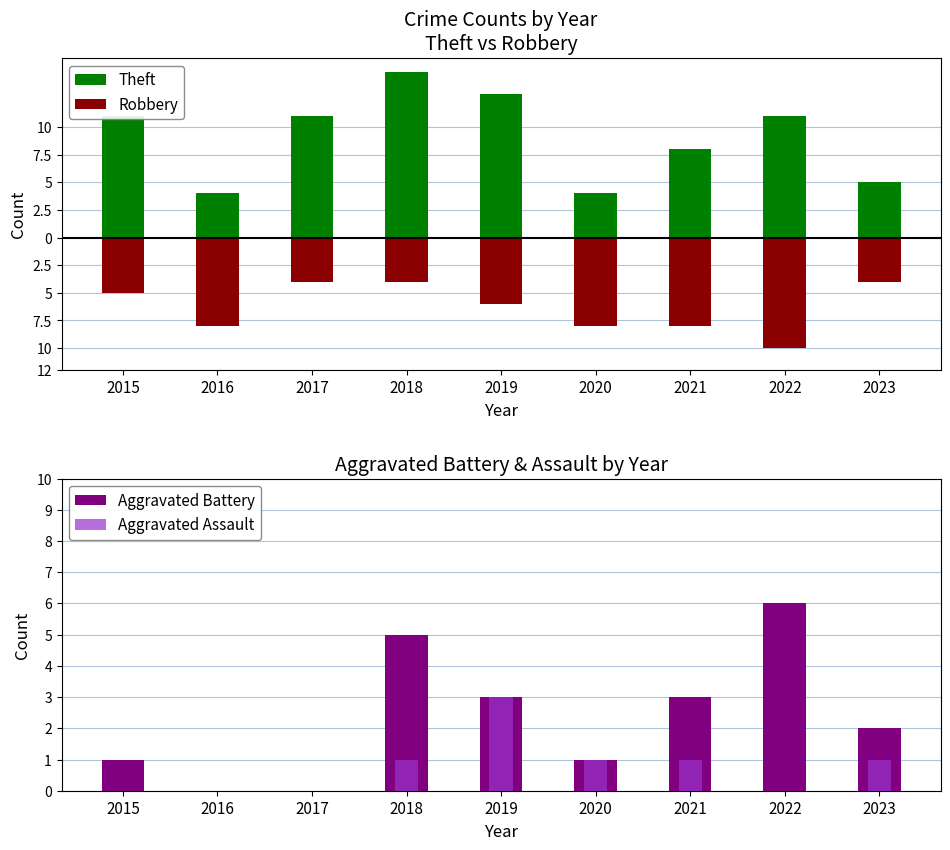

Reading left to right, transcribe all the data shown in this chart.

Theft: 2015=11	2016=4	2017=11	2018=15	2019=13	2020=4	2021=8	2022=11	2023=5
Robbery: 2015=-5	2016=-8	2017=-4	2018=-4	2019=-6	2020=-8	2021=-8	2022=-10	2023=-4
Aggravated Battery: 2015=1	2016=0	2017=0	2018=5	2019=3	2020=1	2021=3	2022=6	2023=2
Aggravated Assault: 2015=0	2016=0	2017=0	2018=1	2019=3	2020=1	2021=1	2022=0	2023=1